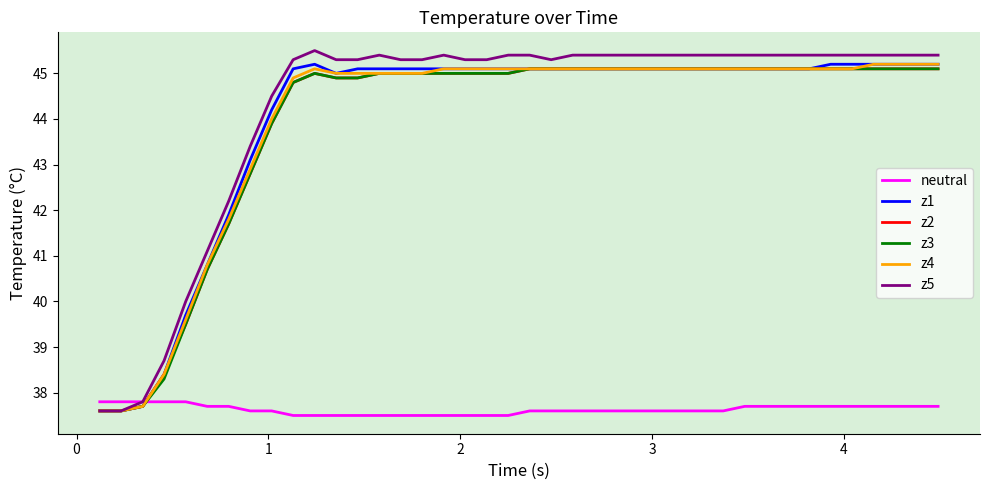

What are all the series names shown in the legend?

neutral, z1, z2, z3, z4, z5